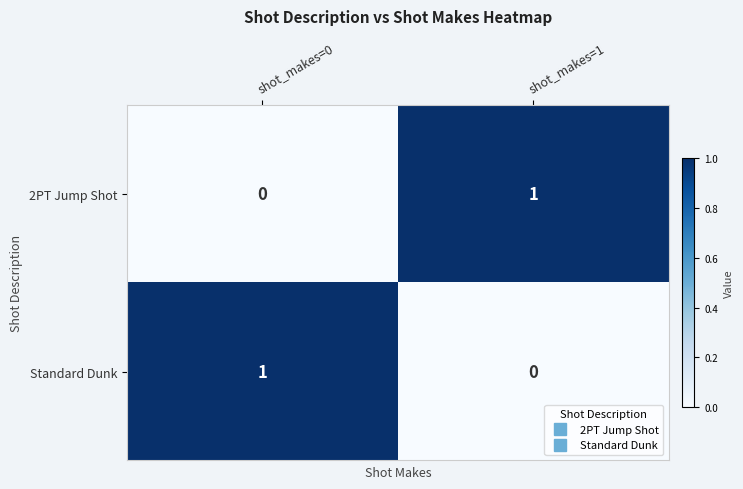

What is the total value across all series at shot_makes=0?

1